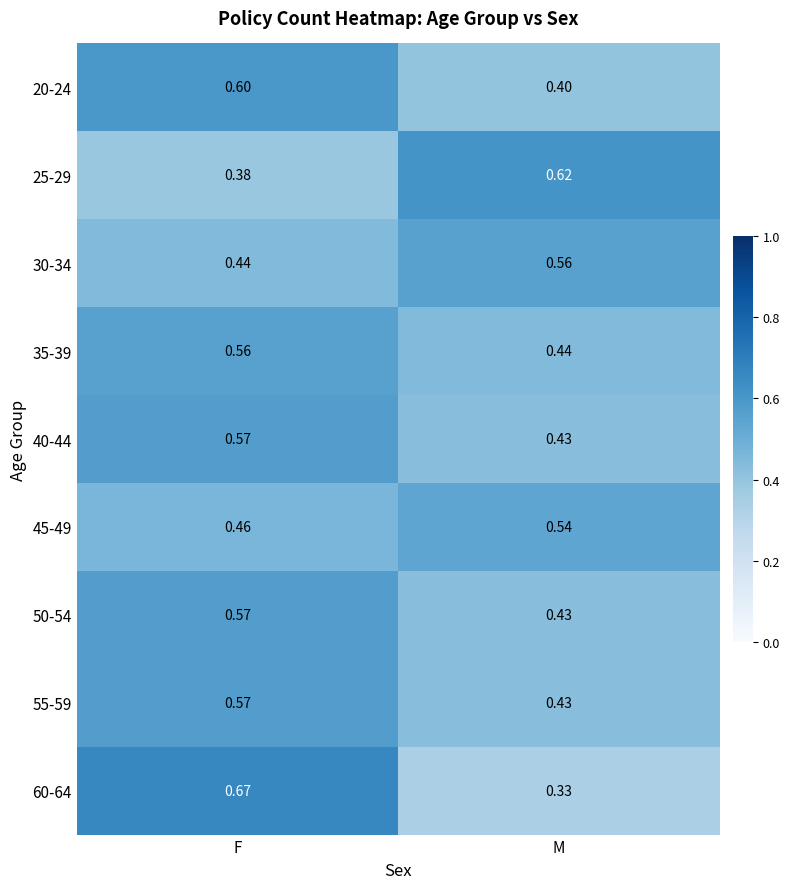

Between F and M, which series saw the biggest shift?

60-64